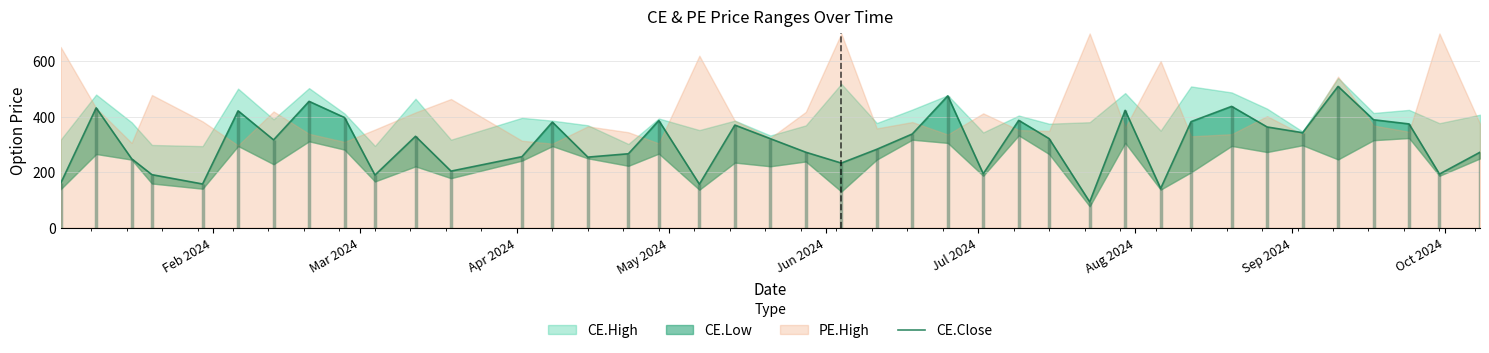

What is the label of the 4th point from the left?

May 2024